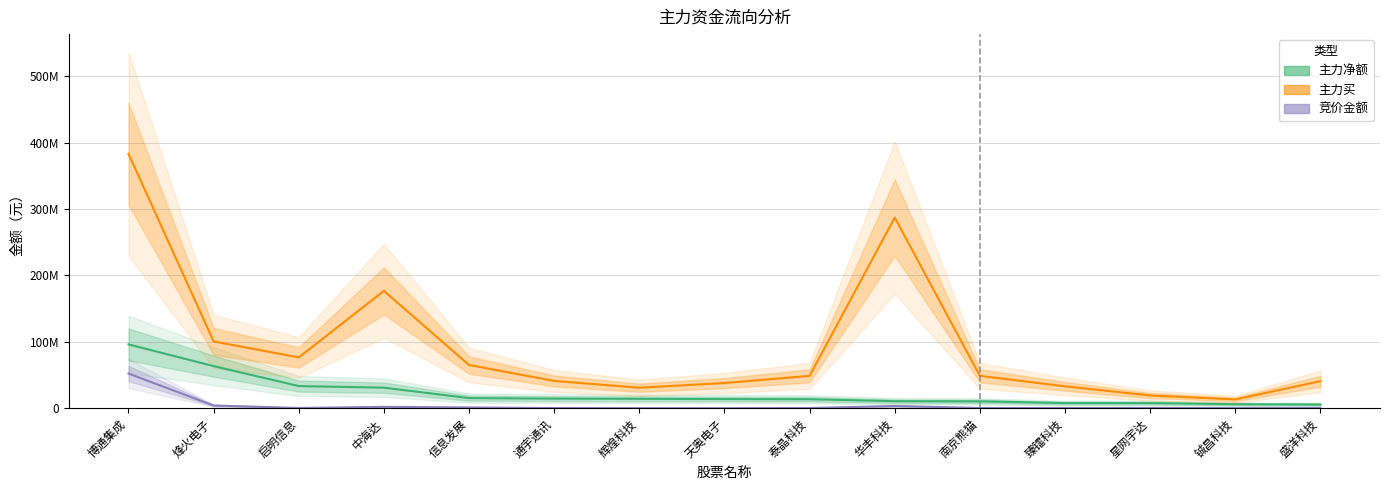

What is the spread (max minus min) of values at 星网宇达?

18767184